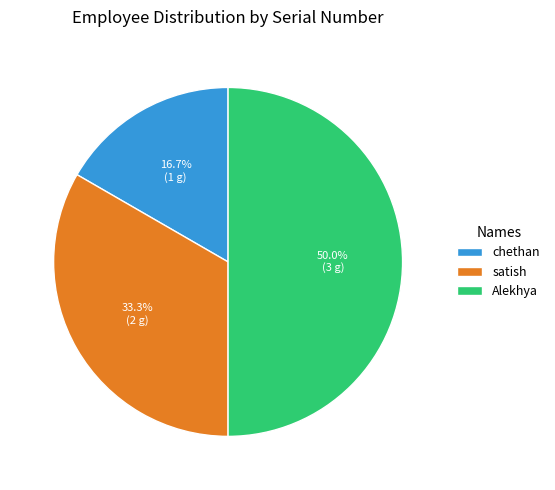

Is the sum of chethan and Alekhya greater than half?

Yes